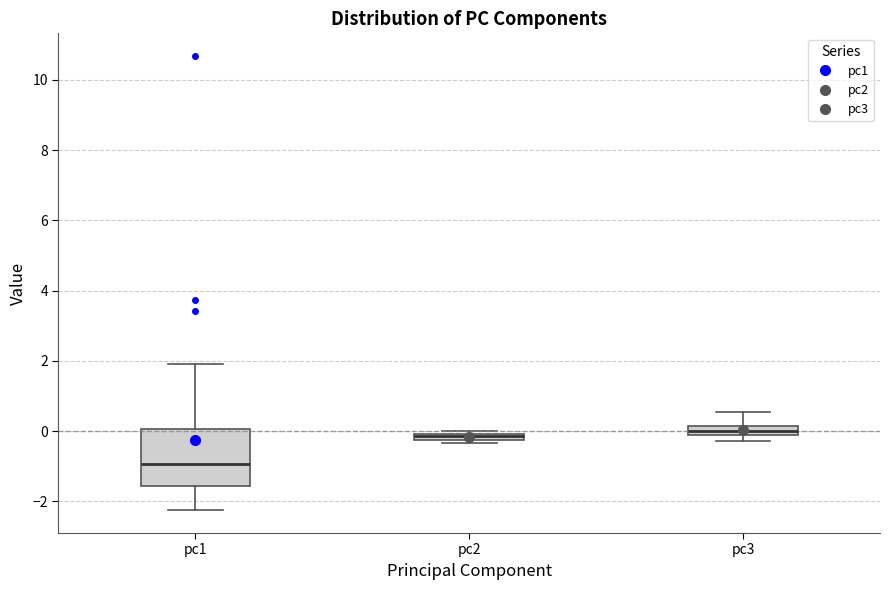

Where is the lower edge of the box for pc2 on the y-axis? The values are not printed on the chart, so give them approximately, as read against the axis.

-0.2